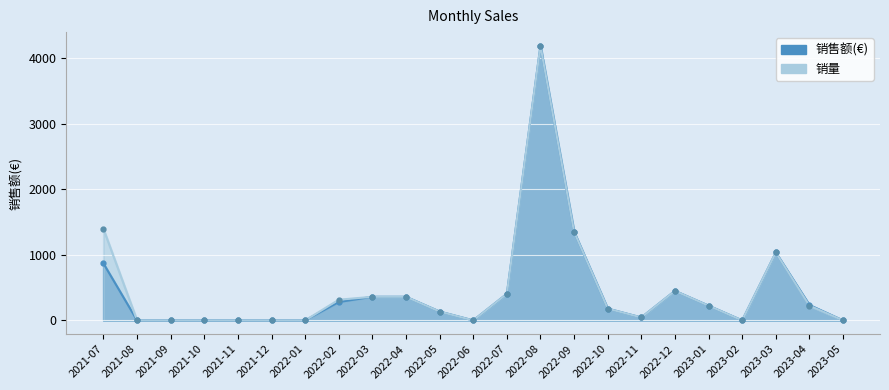

What value does the 销量 series have at 2021-07?

1394.7